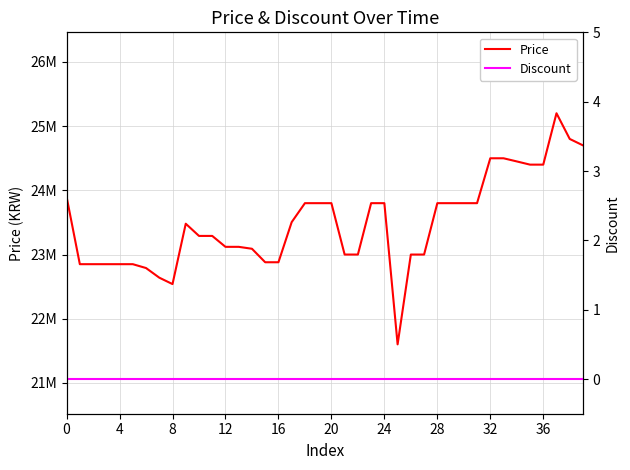

Reading right to left, transcribe all the data shown in this chart.

Price: 24700000	24800000	25200000	24400000	24400000	24450000	24499000	24499000	23800000	23800000	23800000	23800000	23000000	23000000	21601620	23800000	23800000	23000000	23000000	23800000	23800000	23800000	23504600	22880000	22880000	23090000	23120000	23120000	23290000	23290000	23480000	22540000	22640000	22790000	22850000	22850000	22850000	22850000	22850000	23899000
Discount: 0	0	0	0	0	0	0	0	0	0	0	0	0	0	0	0	0	0	0	0	0	0	0	0	0	0	0	0	0	0	0	0	0	0	0	0	0	0	0	0